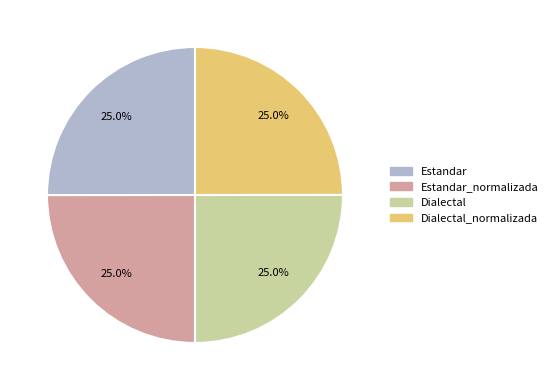

Is there any slice that represents more than half of the pie?

No